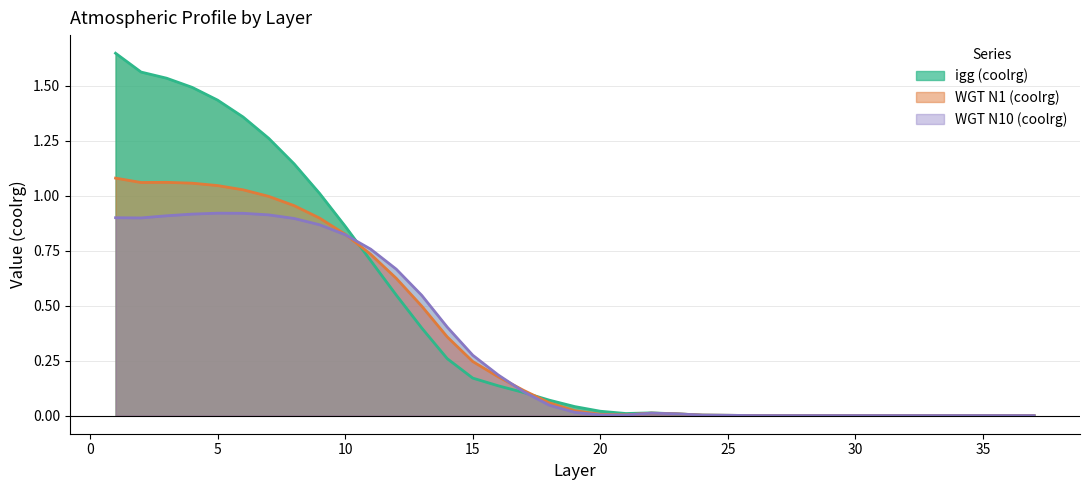

The igg (coolrg) series shows 0.0 at 17. True or false?

False